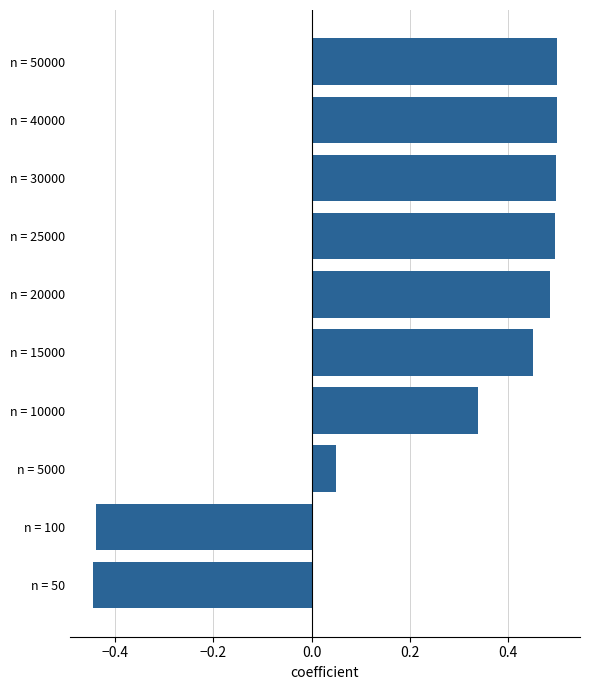

What is the change in value from n = 50 to n = 40000?

+0.9